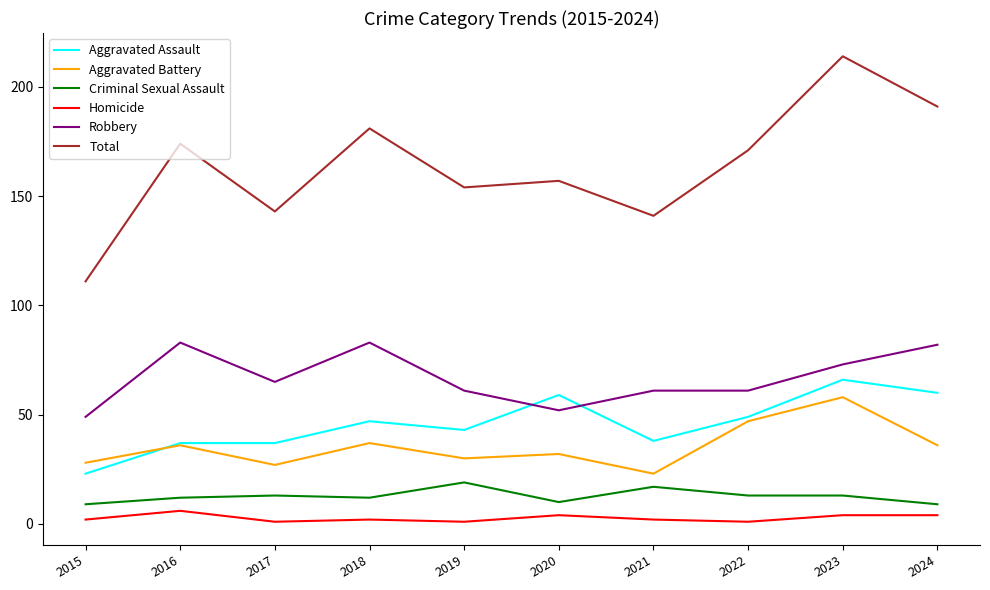

Does the chart display data point markers on the line(s)?

No